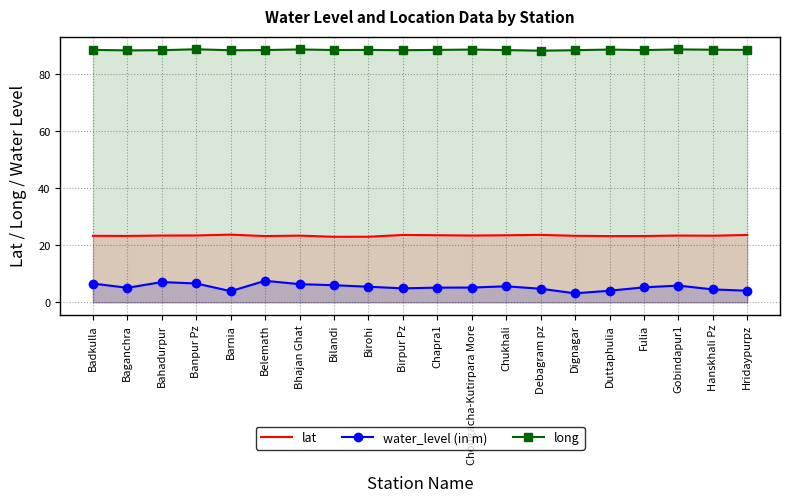

True or false: lat has a value of 23.3 at Dignagar.

True